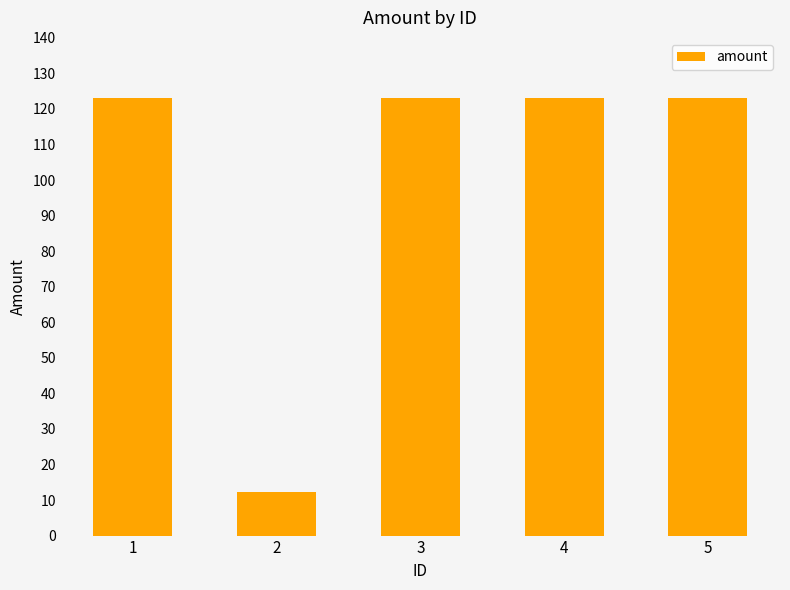

At which label does the data first exceed 123?

1